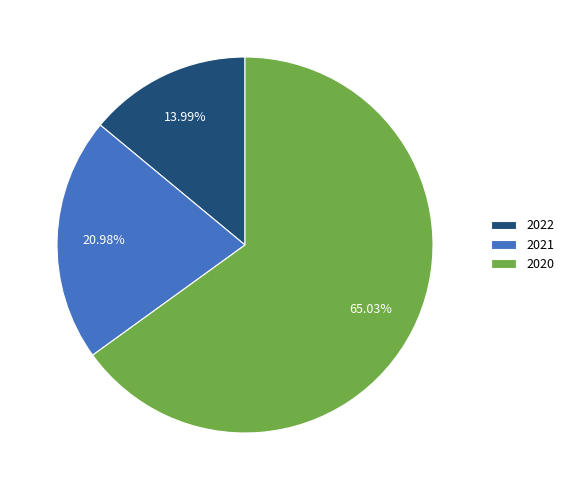

Which slice is the smallest?

2022